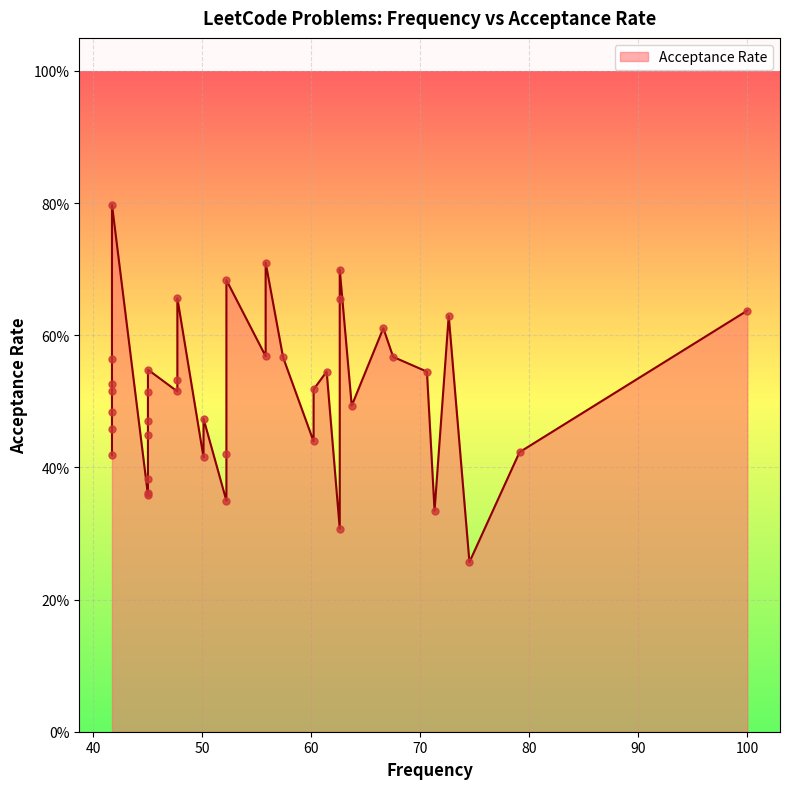

Between 16 and 27, which is larger?

16